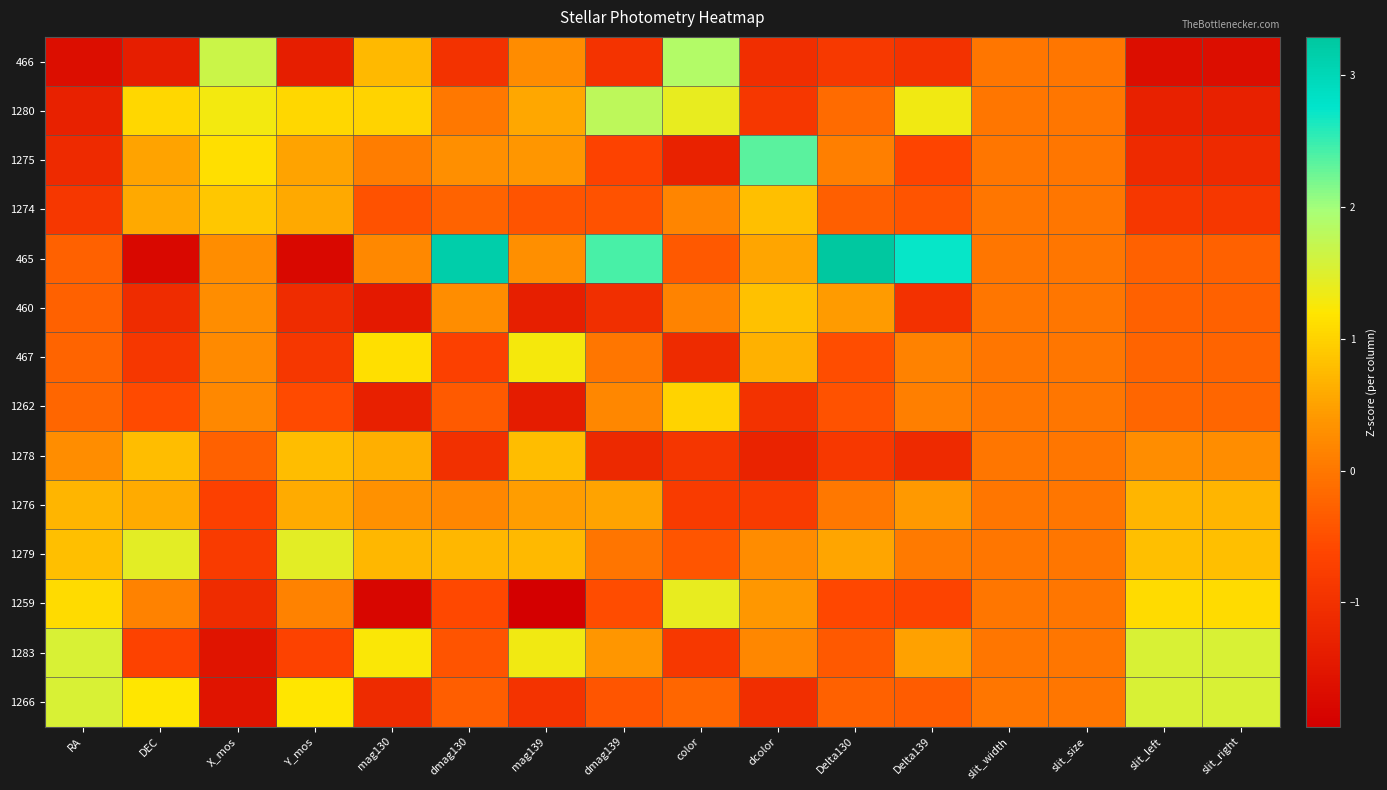

What is the smallest value displayed?

-1.9